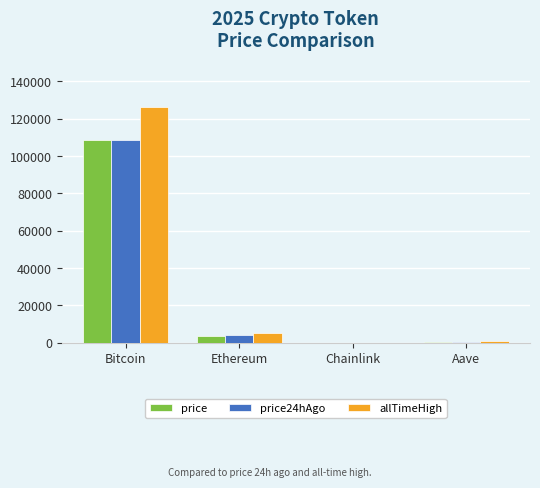

What are all the series names shown in the legend?

price, price24hAgo, allTimeHigh